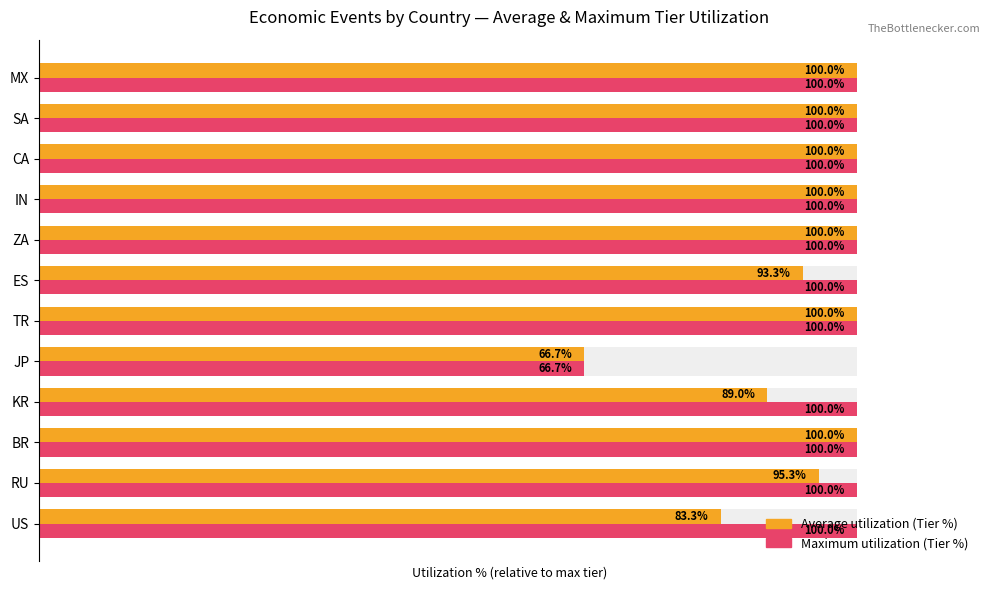

What is the sum of all Maximum utilization (Tier %) values?

1166.7